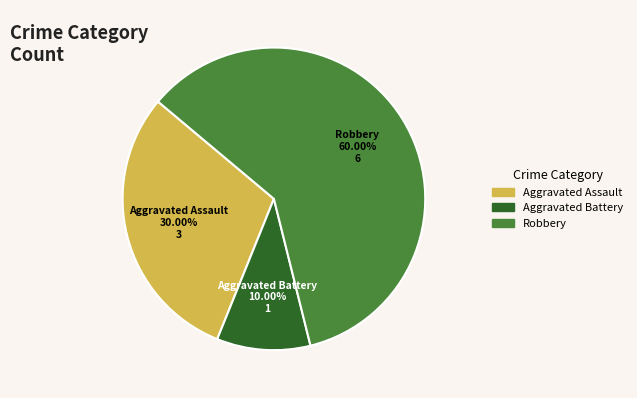

Which category accounts for the majority?

Robbery